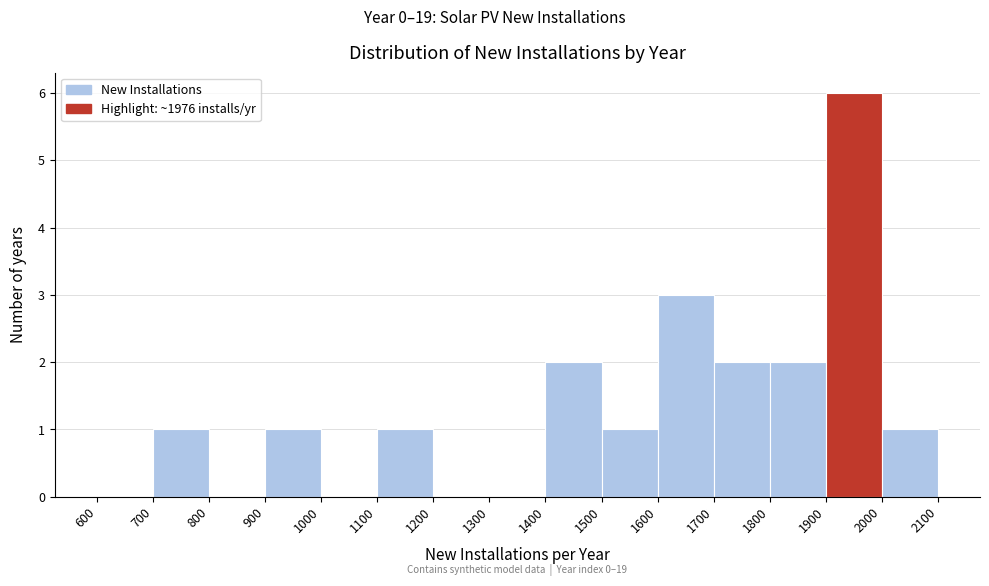

Which range on the x-axis has the tallest bar?

1900 to 2000